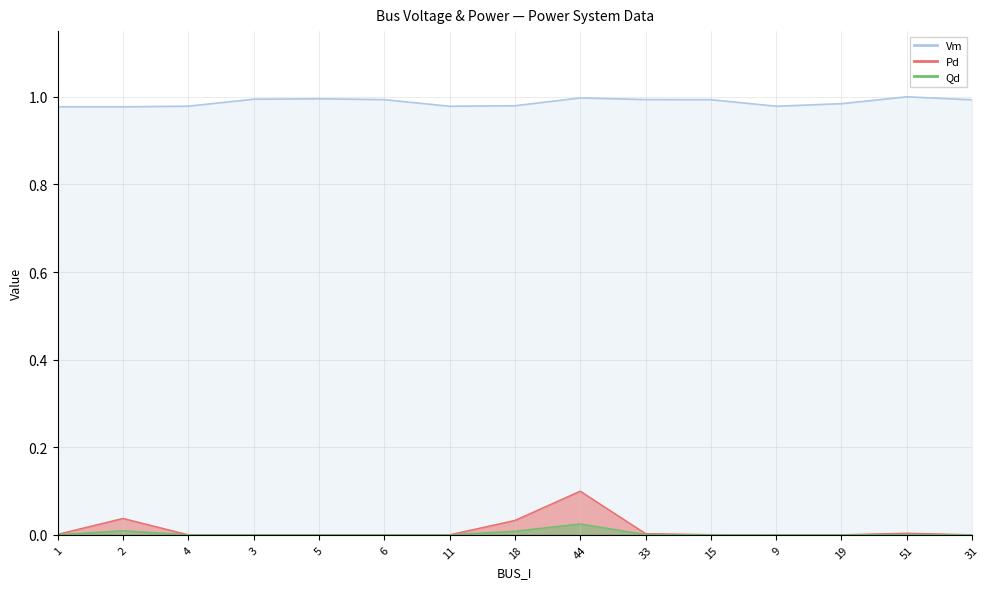

What are all the series names shown in the legend?

Vm, Pd, Qd